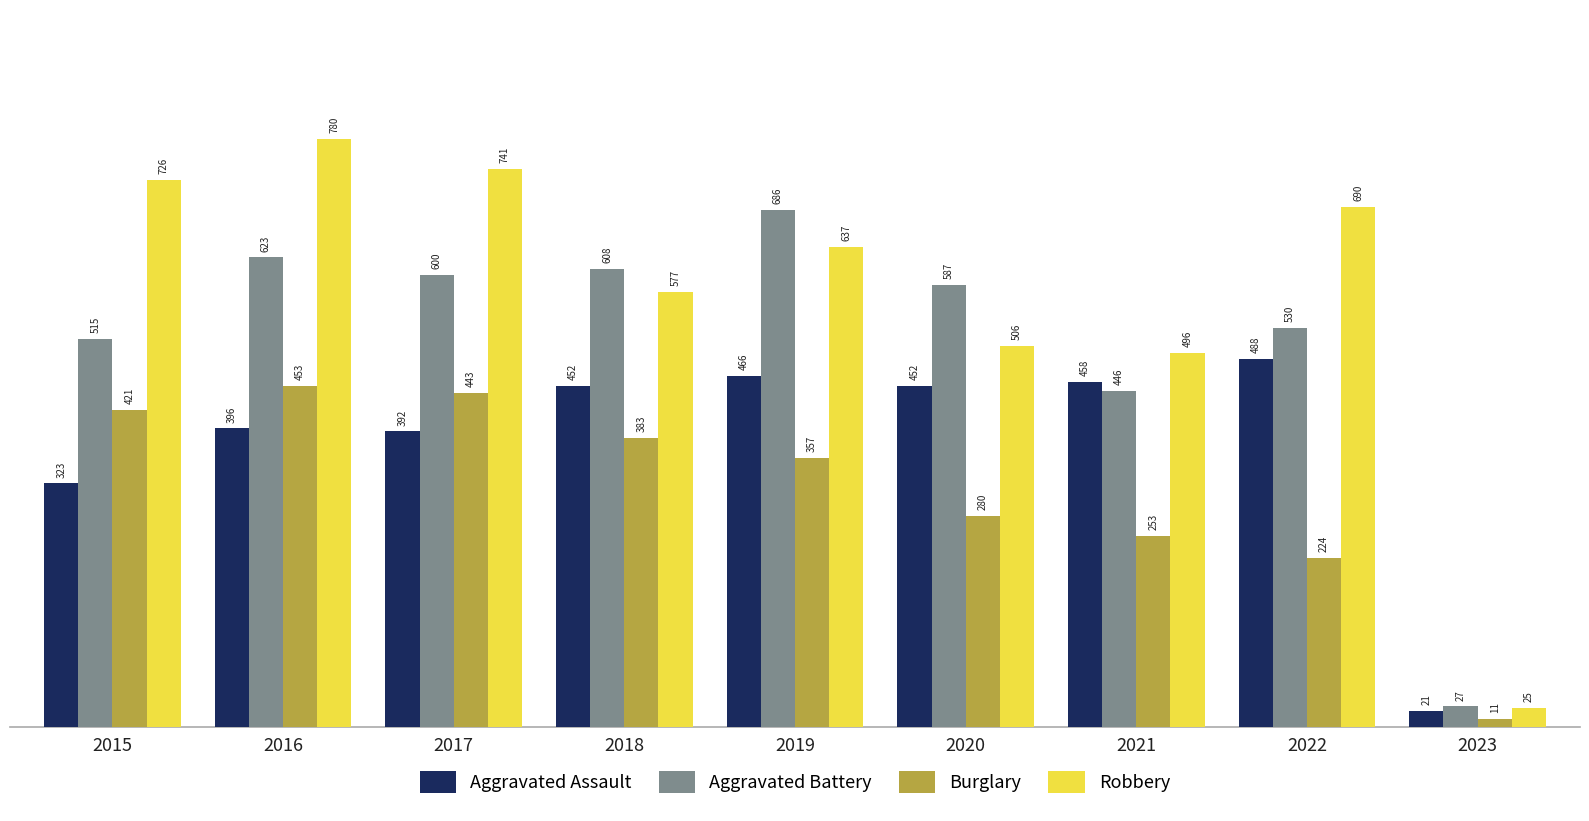

How many distinct data groups are displayed?

4